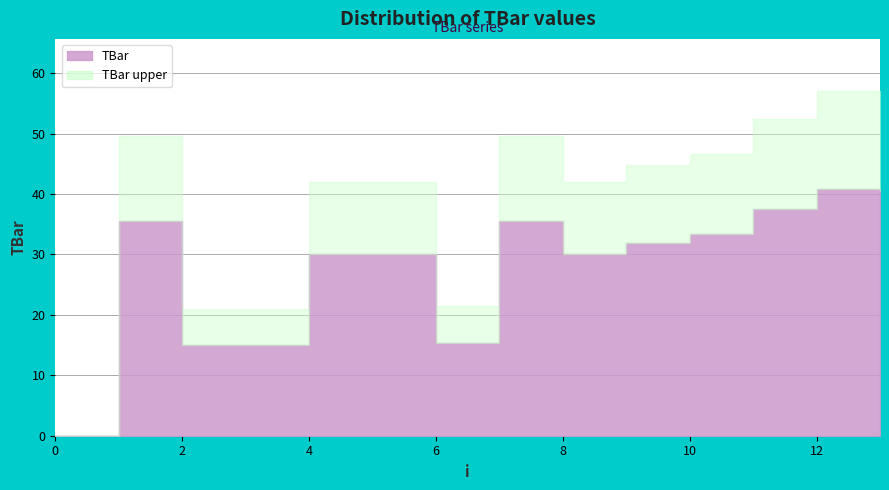

The chart shows a value of 35.5 at 7. True or false?

True